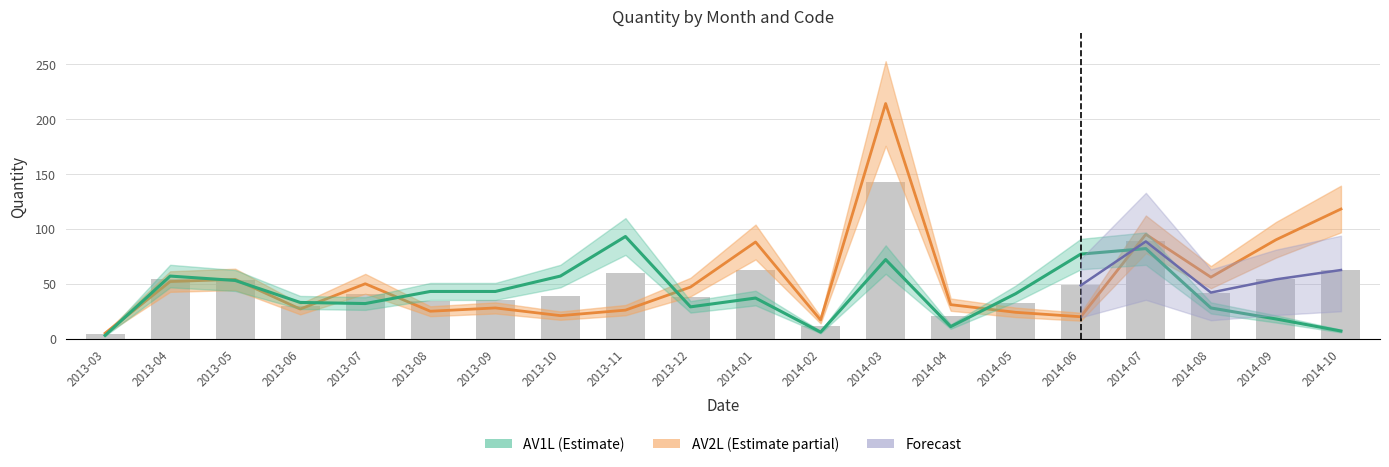

What is the difference between the AV2L values at 2014-02 and 2013-12?

30